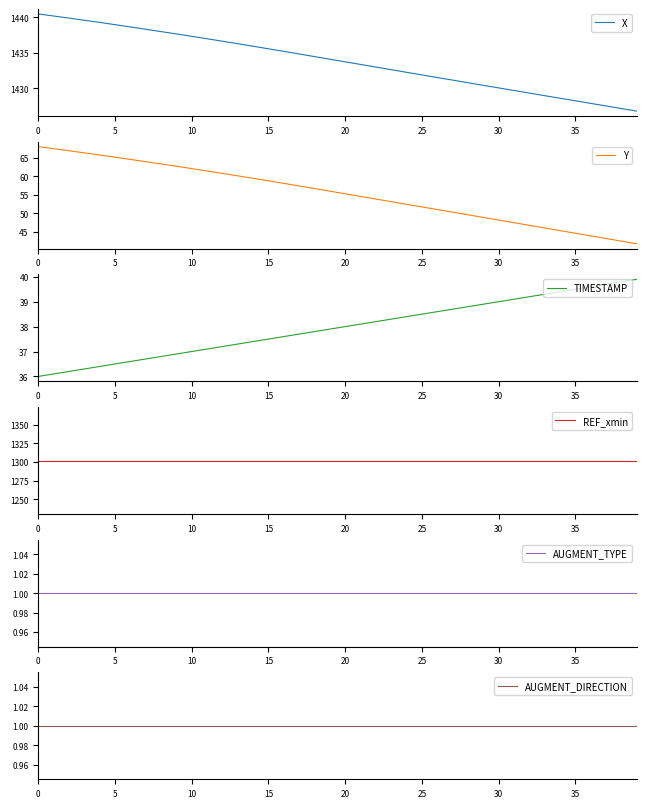

What is the average value of the REF_xmin series?

1301.8